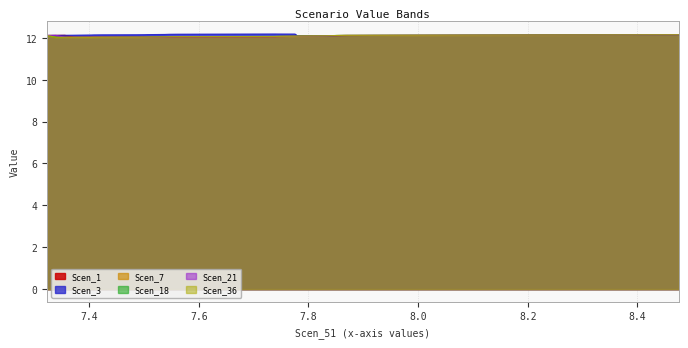

What is the minimum value for Scen_36?

12.0